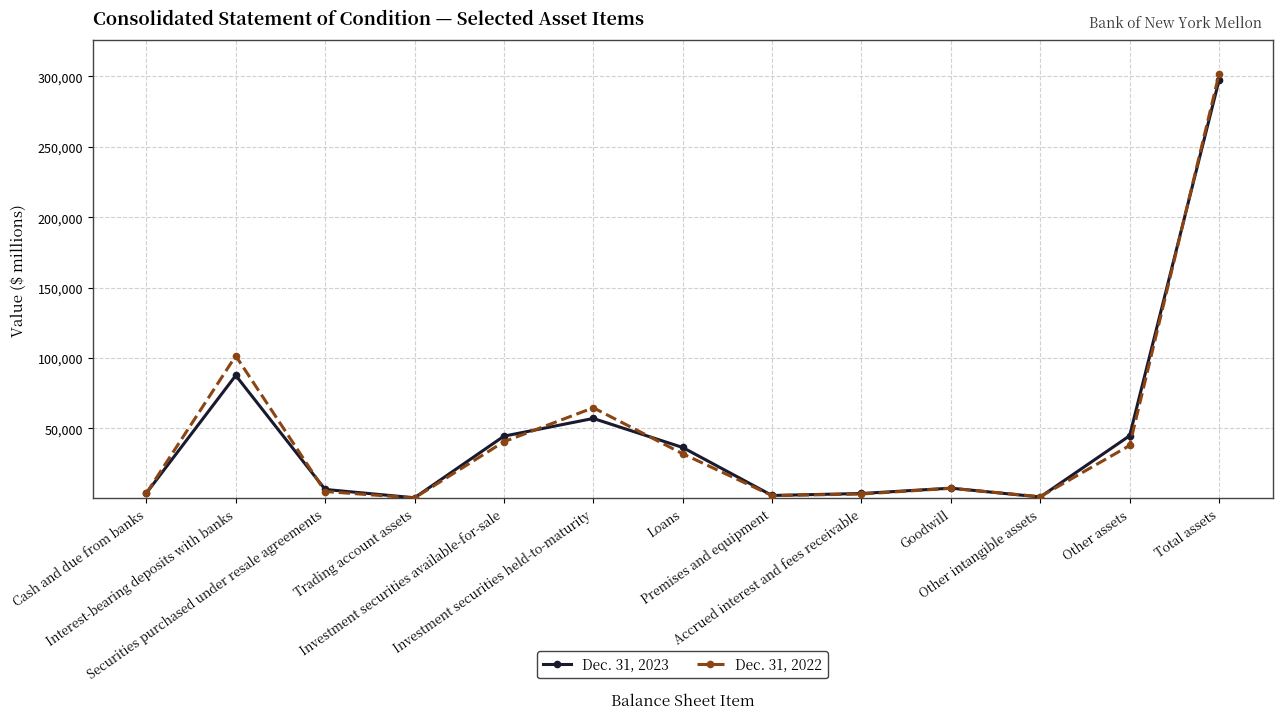

Count the number of categories in the chart.

13